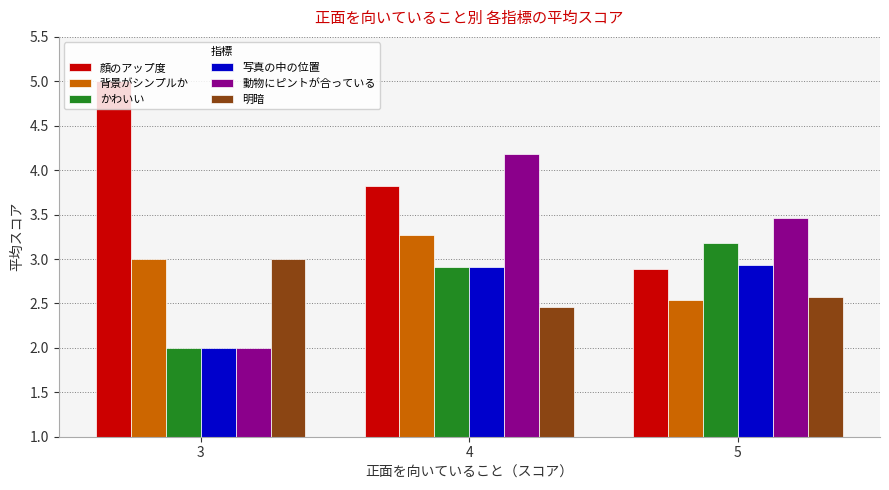

What is the average value of the 背景がシンプルか series?

2.9